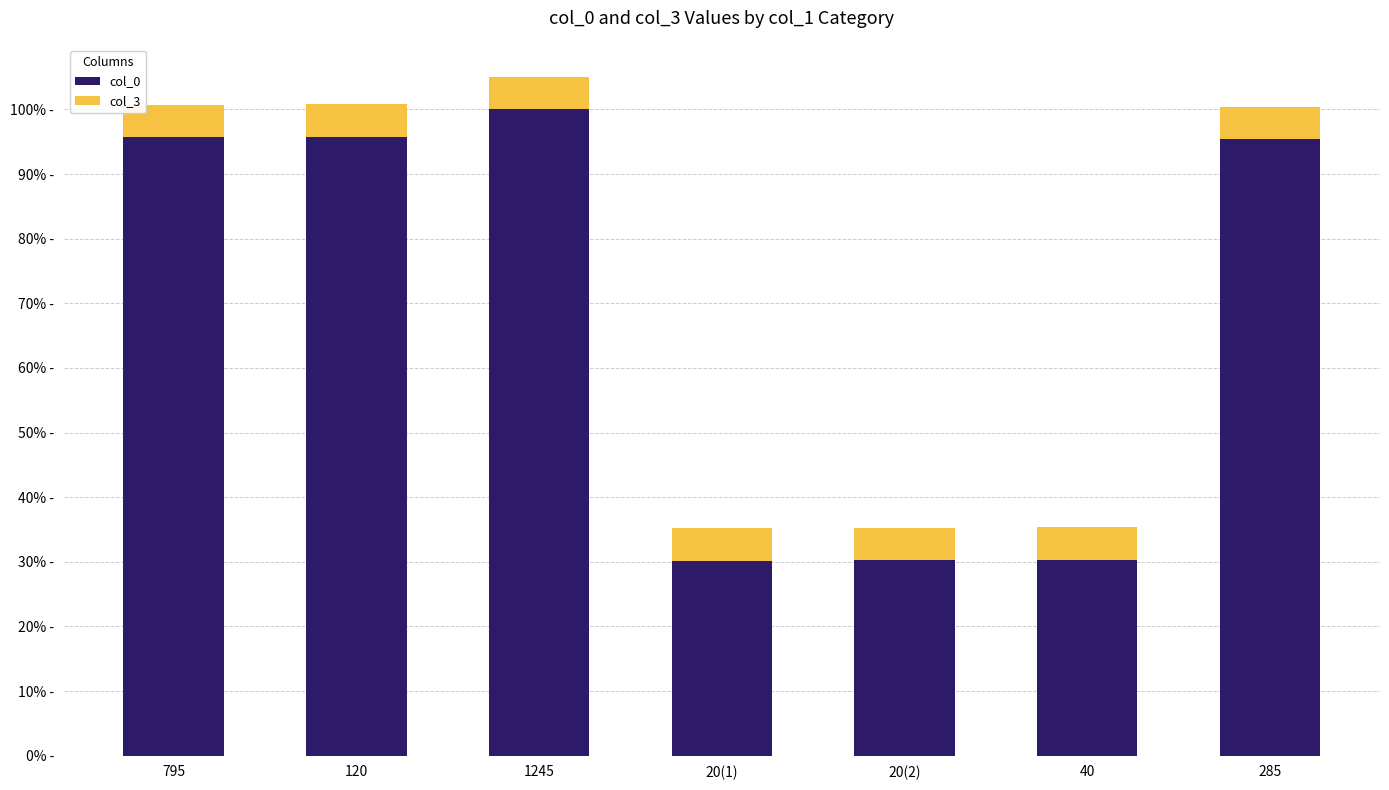

Are the bars grouped side by side (vs. stacked)?

No